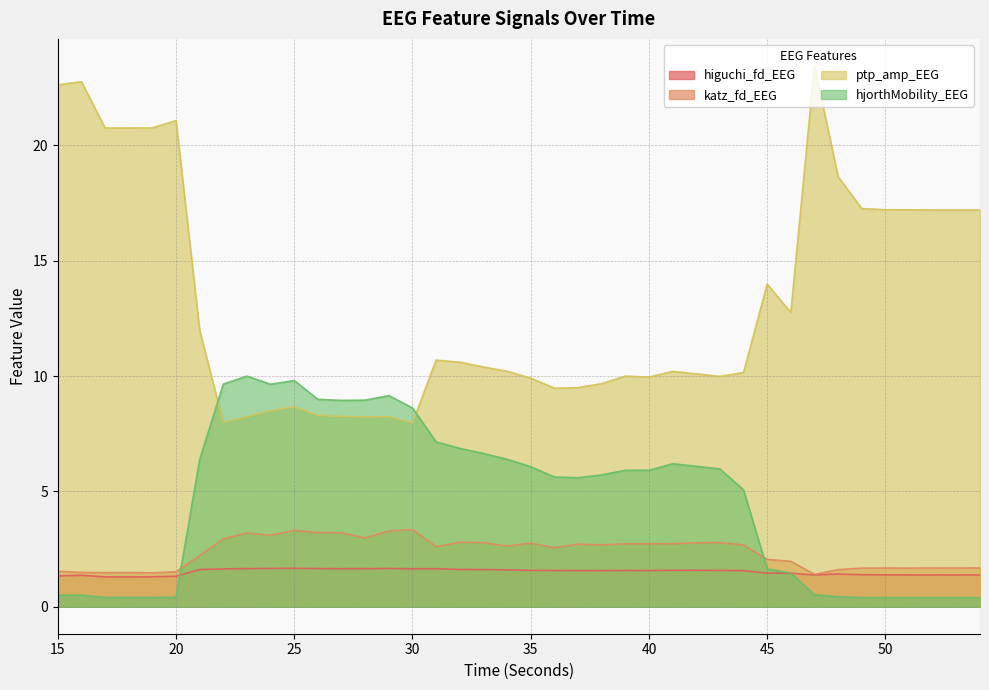

What is the difference between the maximum and second lowest values in the katz_fd_EEG series?

1.9